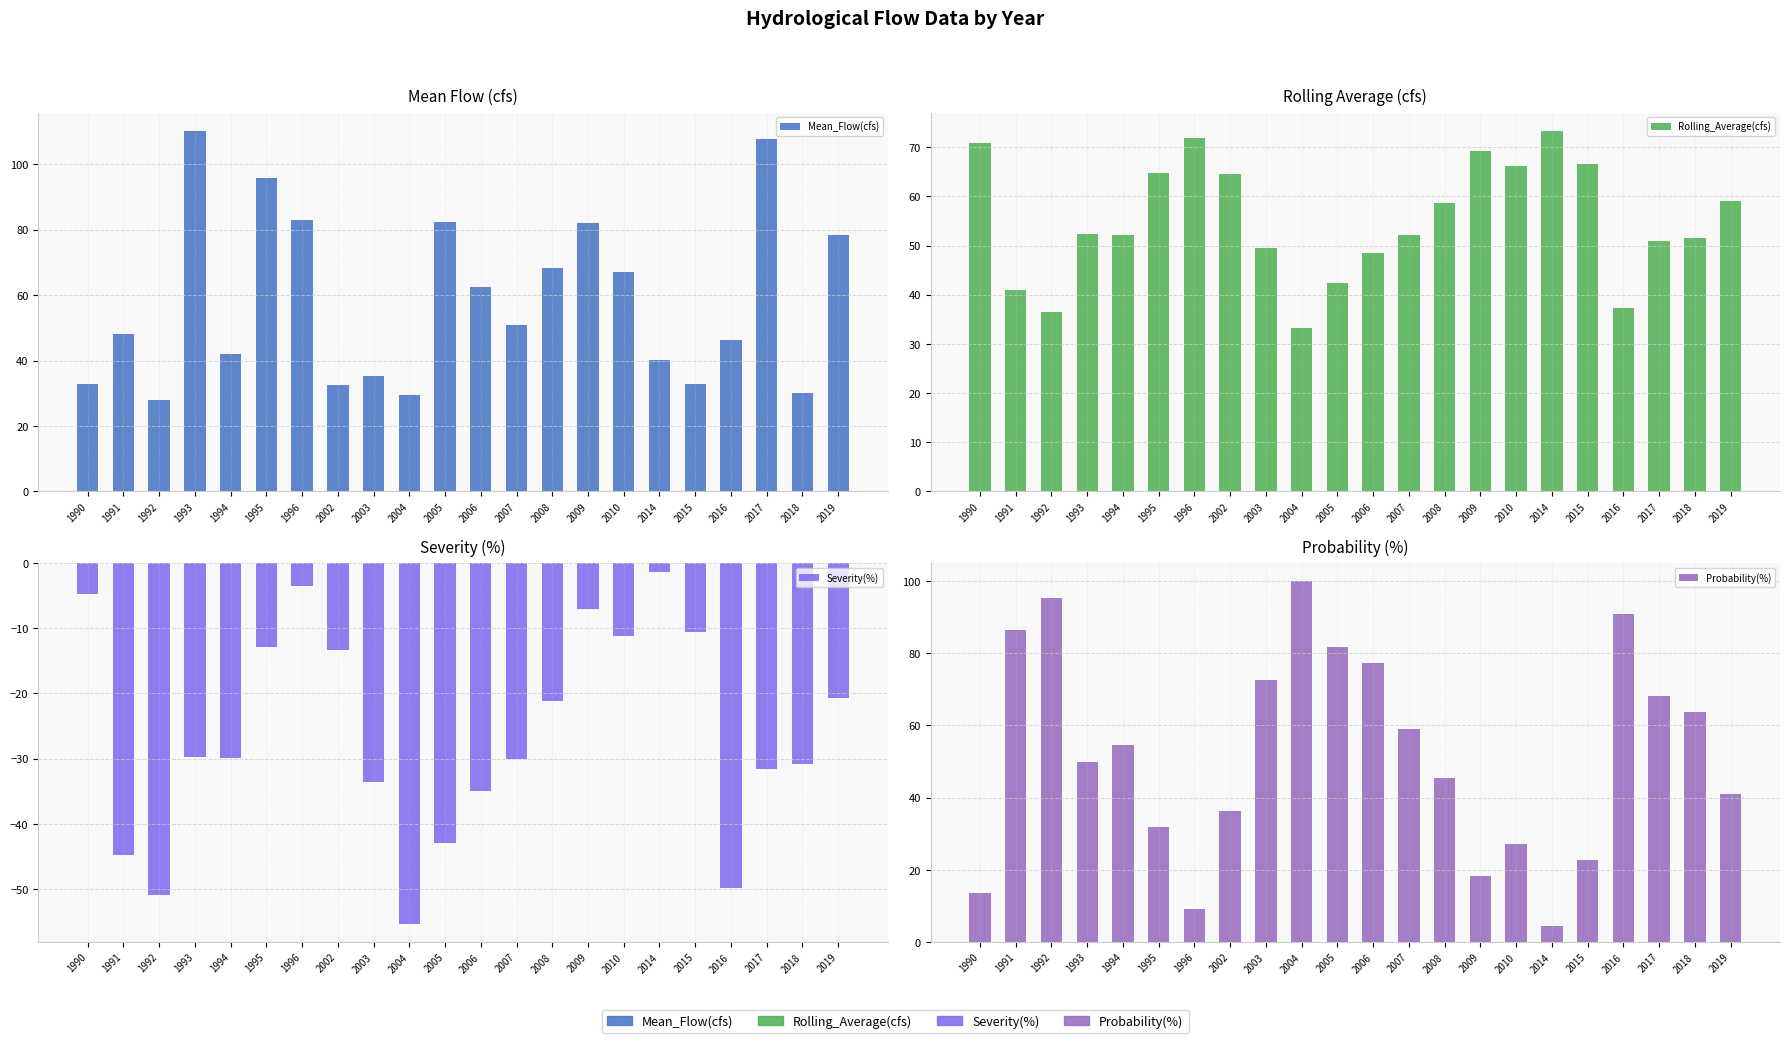

What is the approximate value of Probability(%) at 1995?

31.8